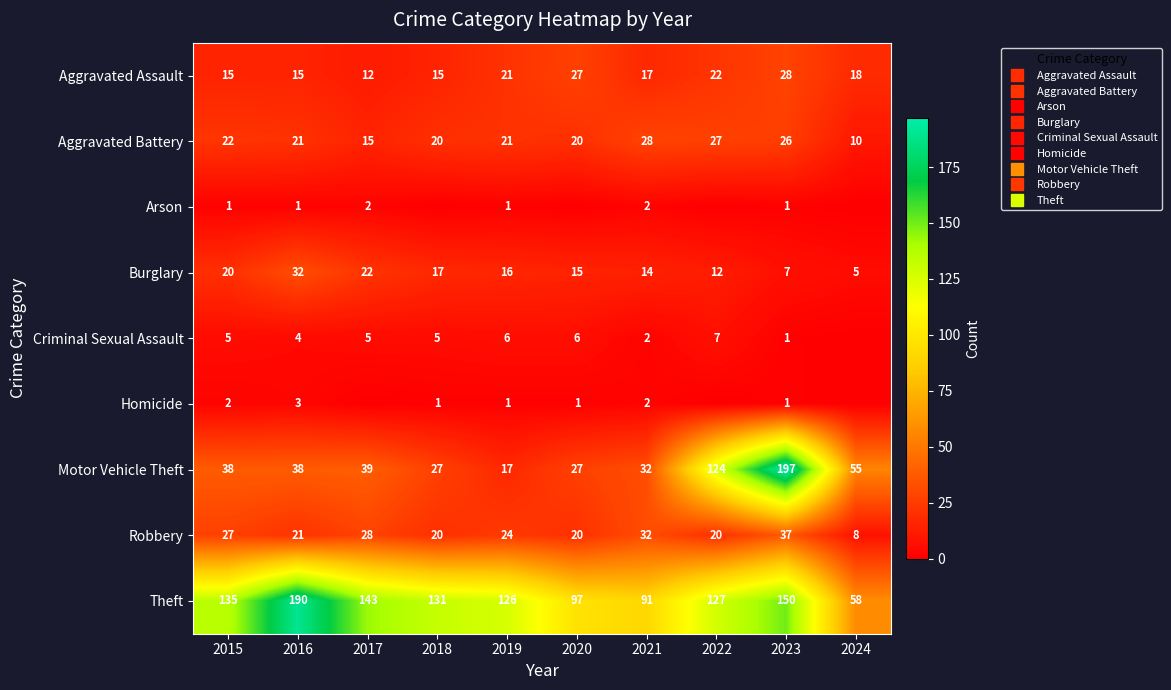

At which label does Homicide first exceed 1?

2015